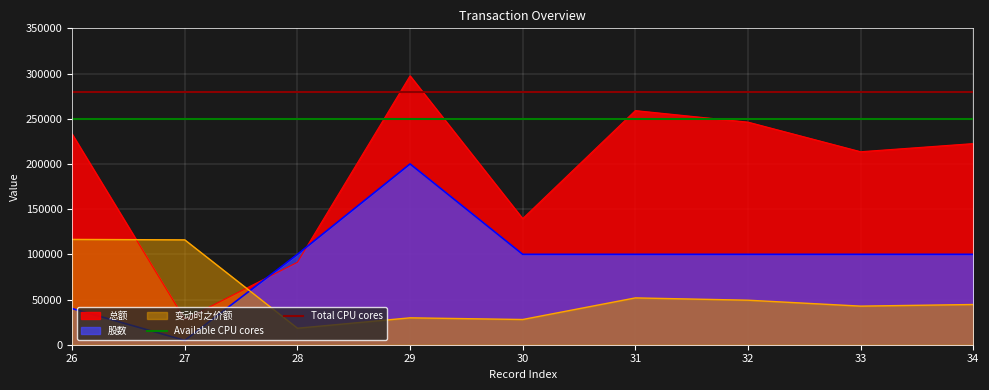

Where do 变动时之价额 and 总额 first cross each other?

26 and 27